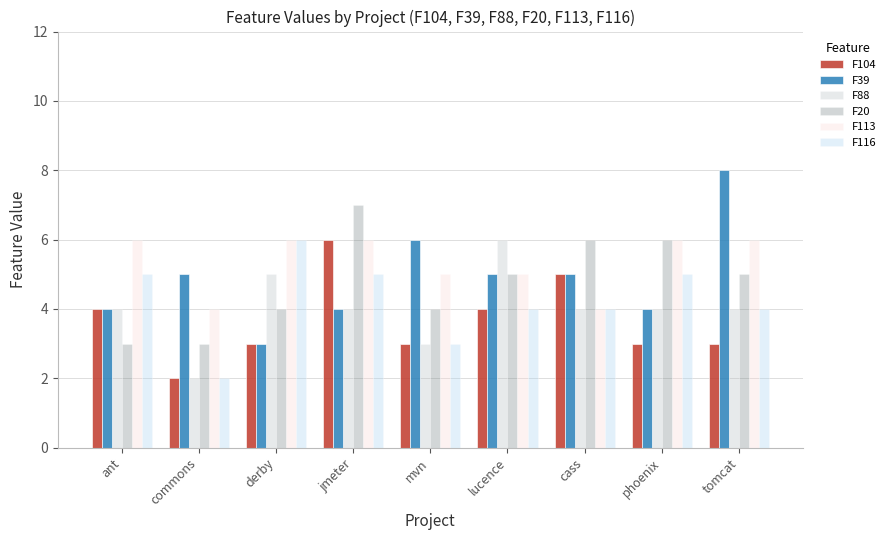

Is it true that F116 equals 6 at tomcat?

False